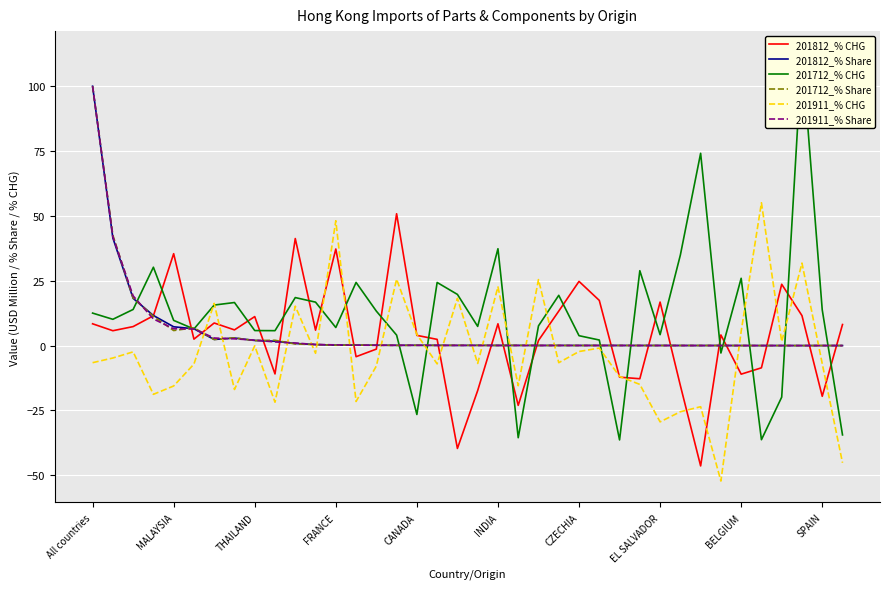

True or false: 201911_% CHG has a value of 4.3 at CANADA.

True